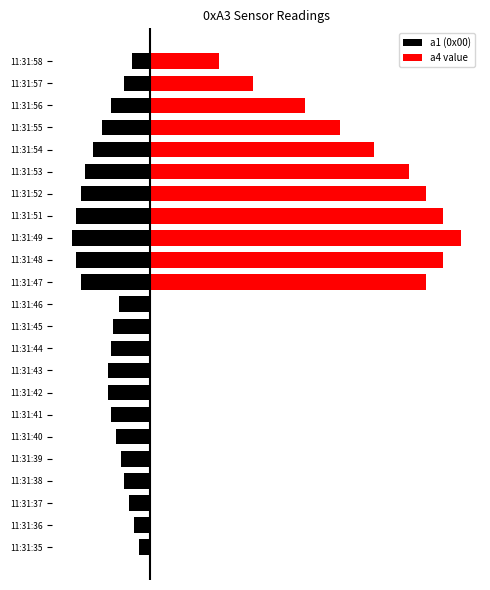

The value of a4 value at 11:31:55 is 3.1. True or false?

False